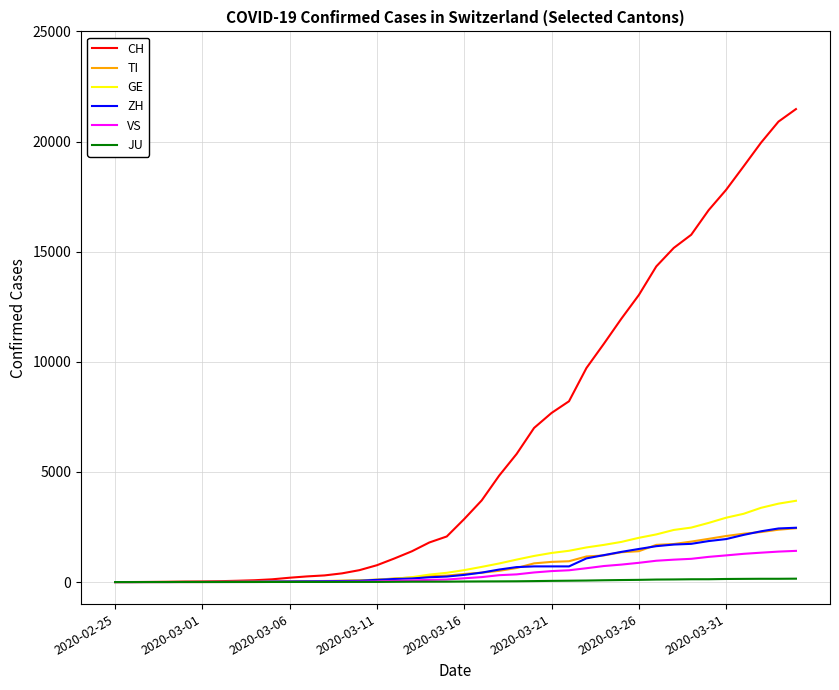

At how many categories does at least one series exceed 8028?

14